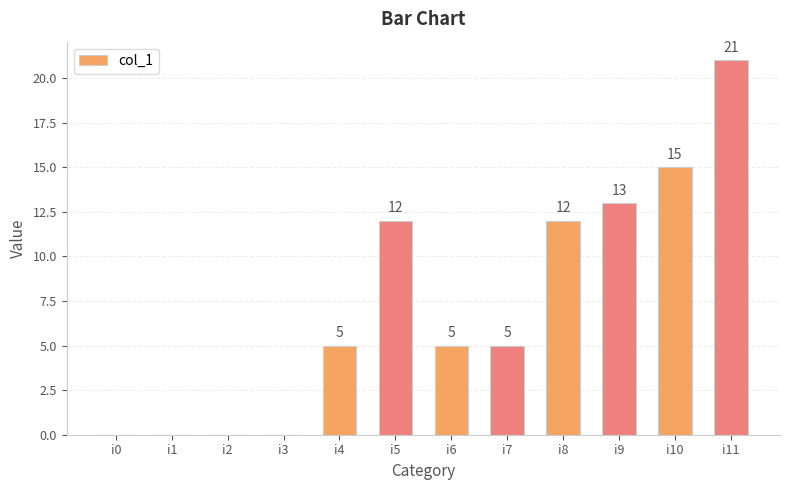

What is the sum of the values at i6 and i1?

5